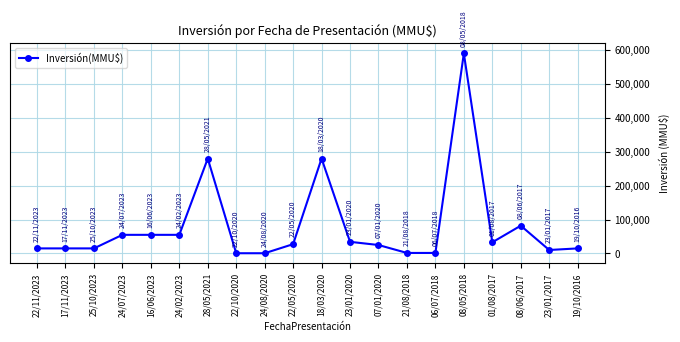

What is the value of the 5th point from the left?

55000